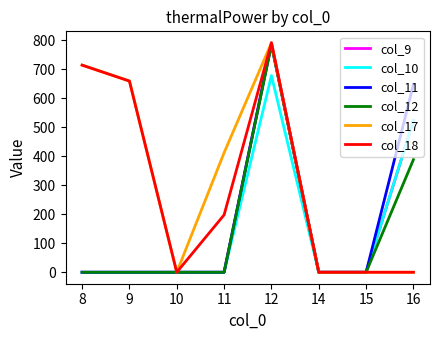

Does the chart have visible grid lines?

No